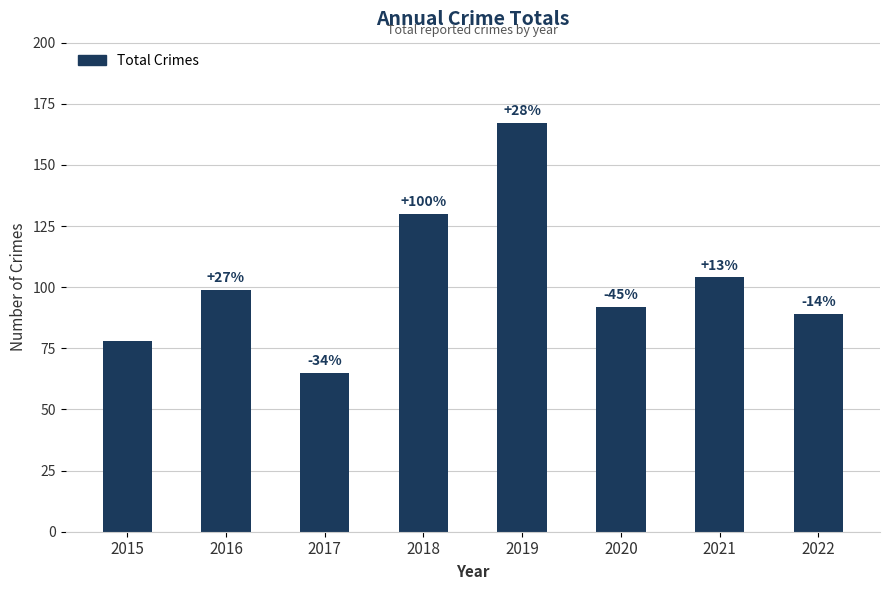

How many bars are there in total?

8